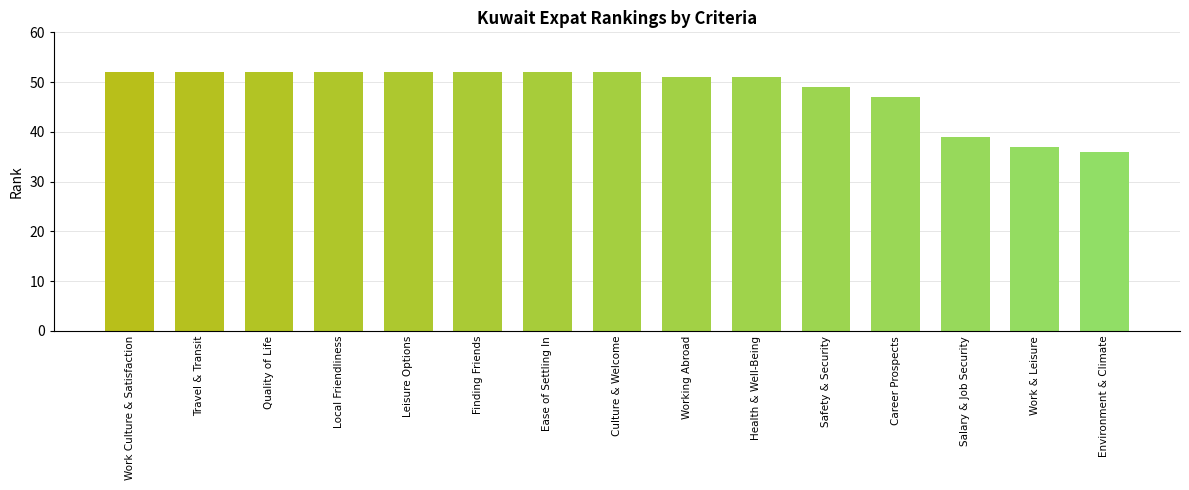

What is the change in value from Travel & Transit to Health & Well-Being?

-1